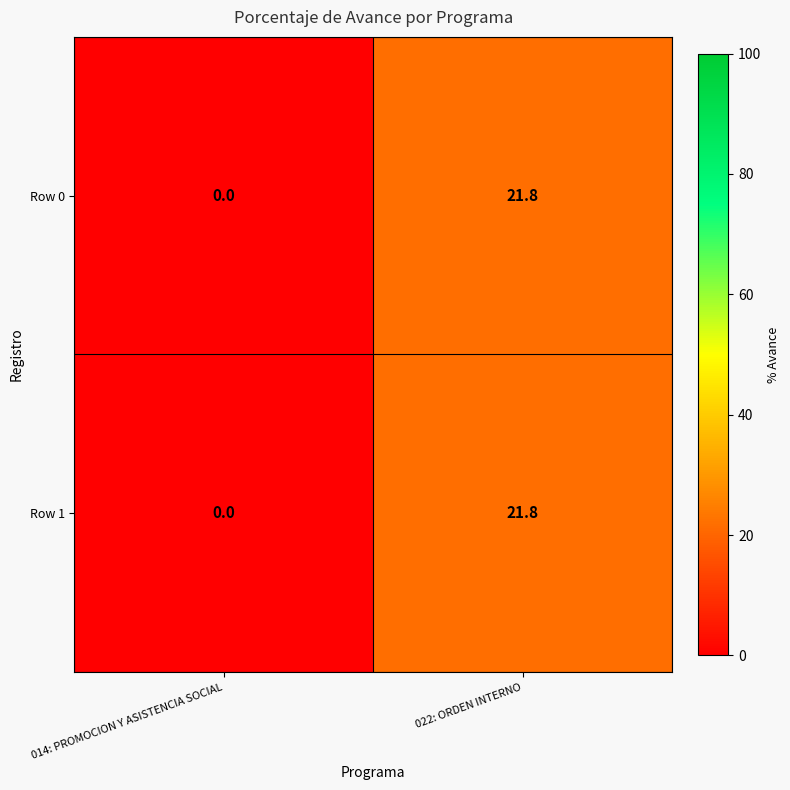

Which category has the lowest value across all series?

014: PROMOCION Y ASISTENCIA SOCIAL